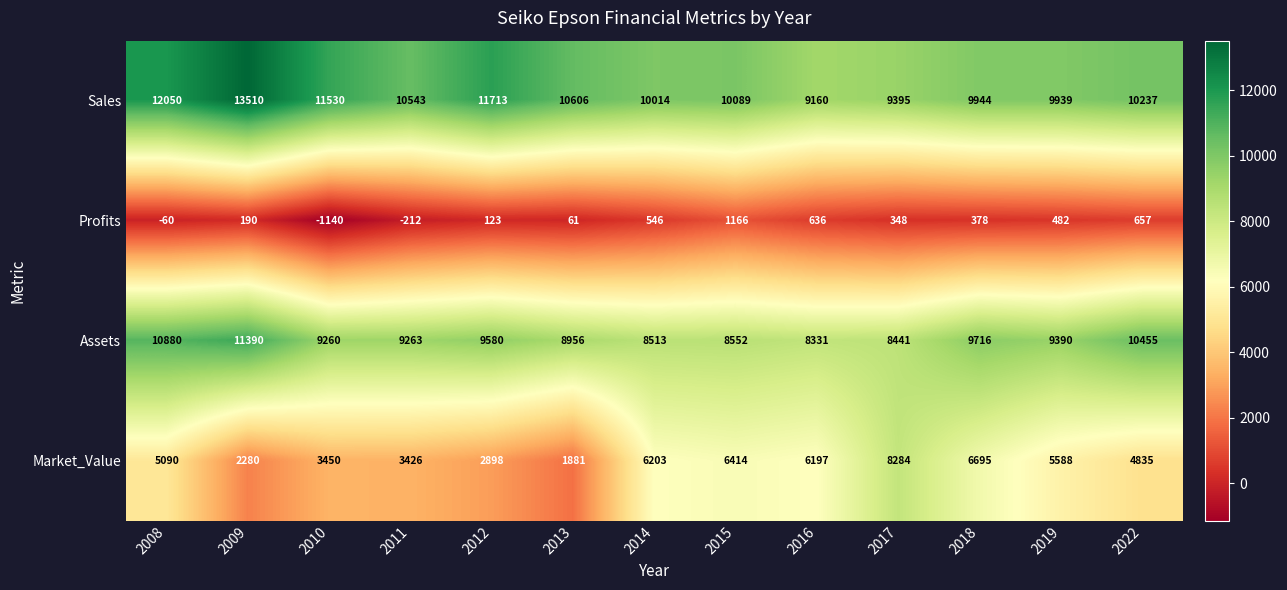

True or false: Sales has a value of 3108 at 2013.

False